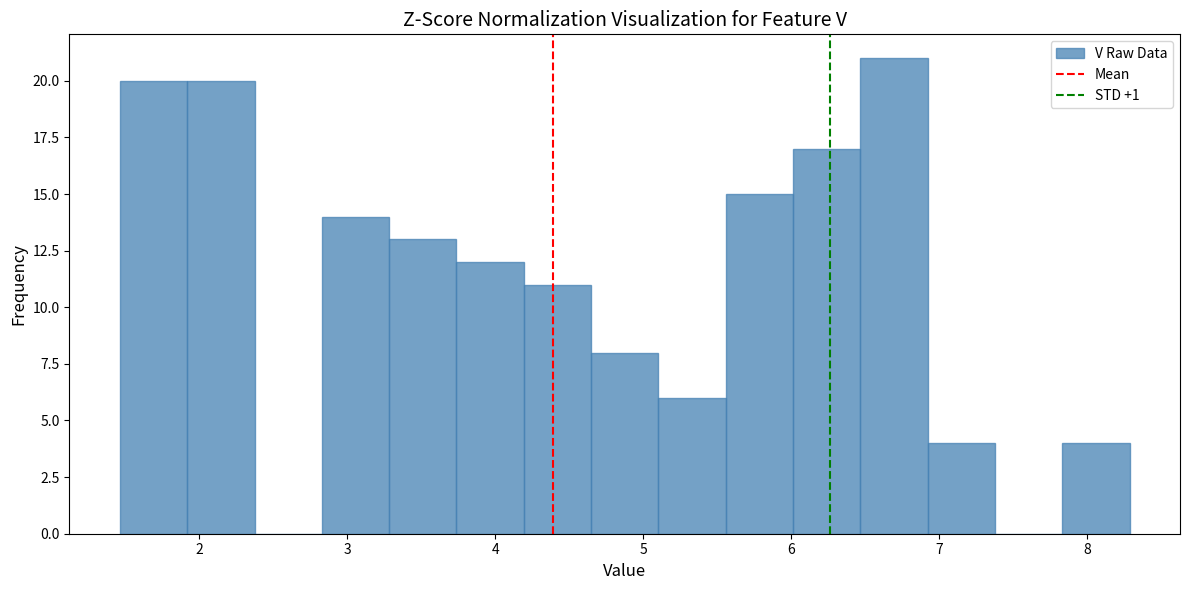

How tall is the bar that spans 2.8 to 3.3 on the x-axis? Neither the bar edges nor the heights are printed on the chart, so give them approximately, as read against the axes.

14